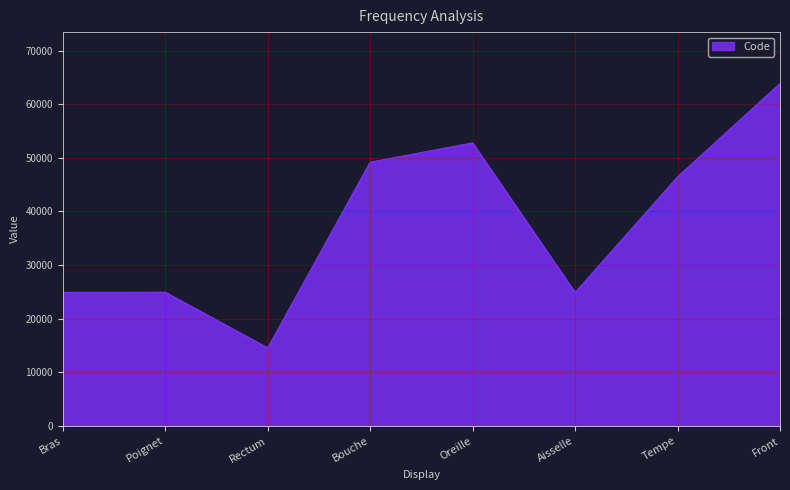

How many interior local valleys (lower than both neighbors) does the data have?

2